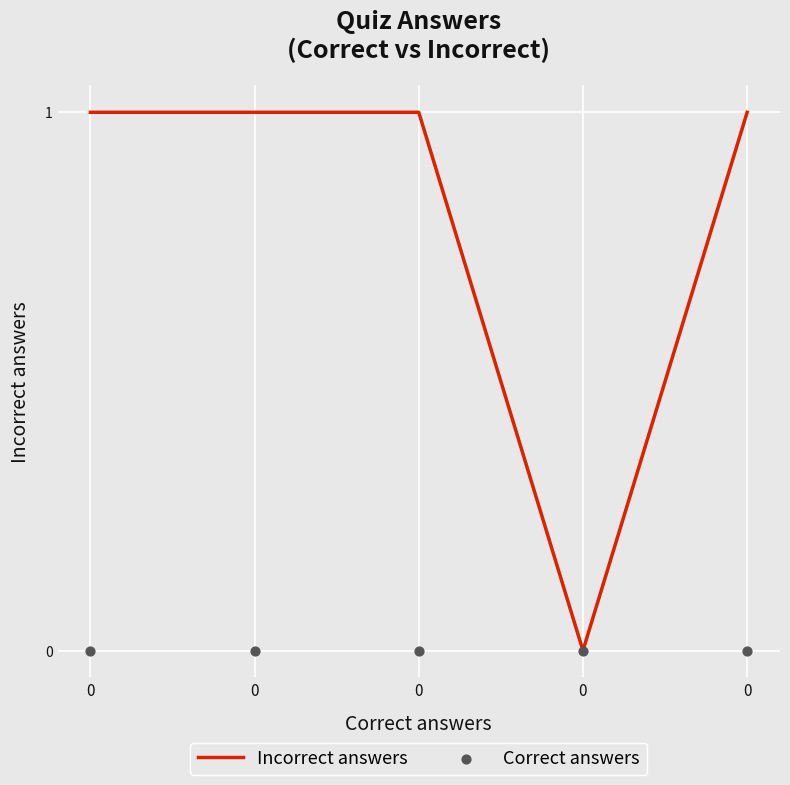

What is the total value across all series at 0?

1